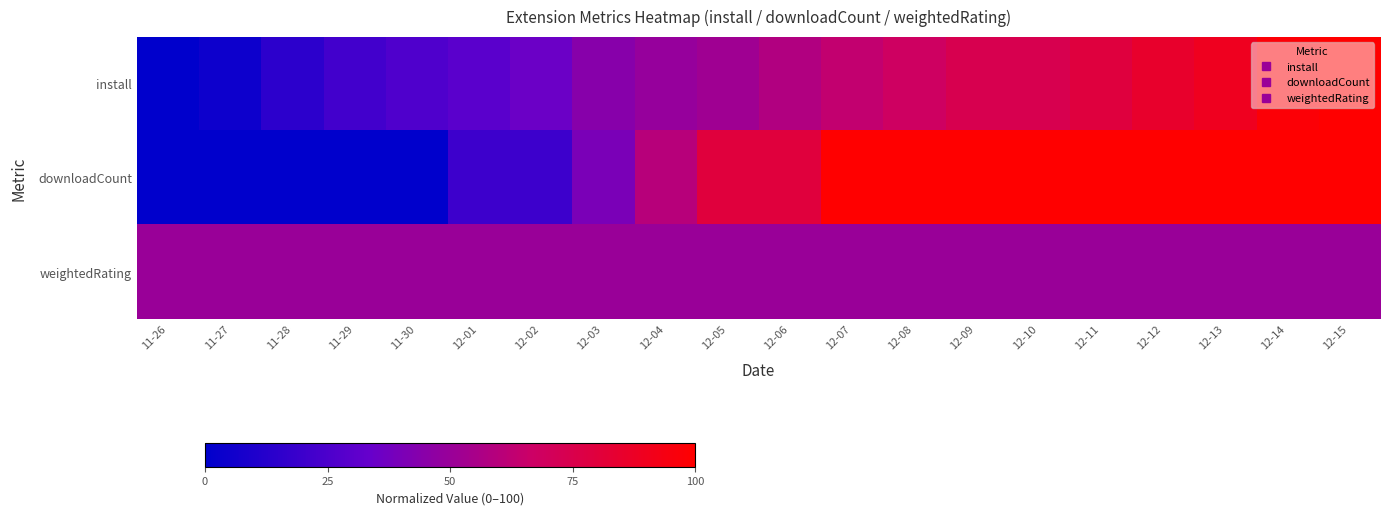

What is the total value across all series at 12-11?

229.5